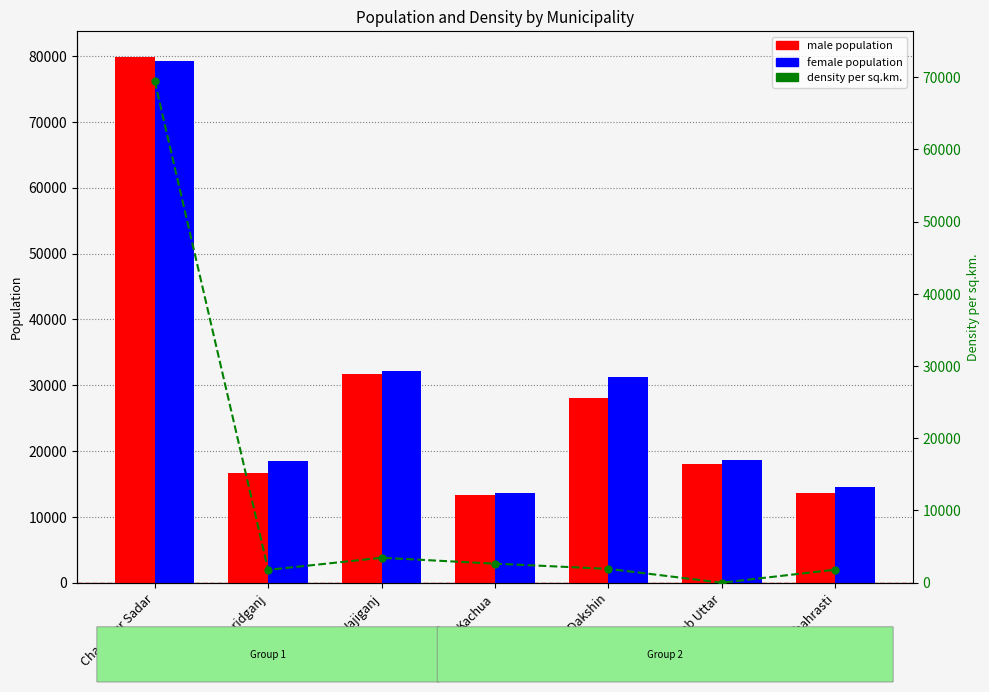

What are all the series names shown in the legend?

male, female, density